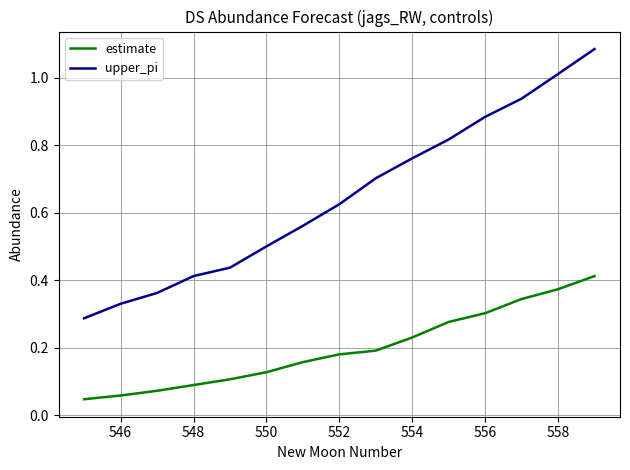

Which series has the widest spread of values?

upper_pi